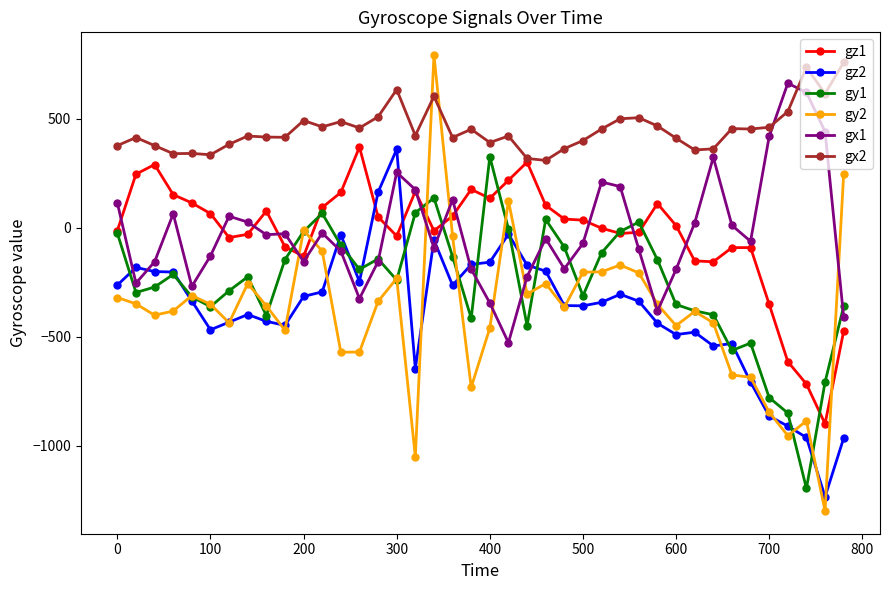

What is the greatest value displayed?

791